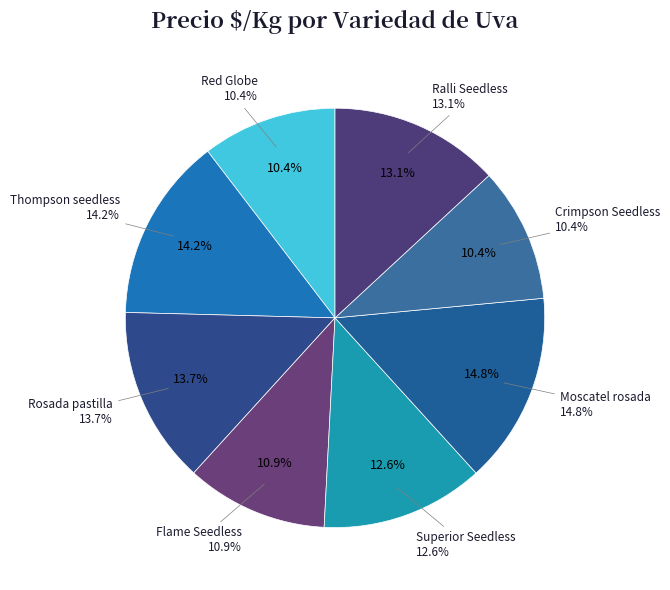

To the nearest percent, what percentage of the pie is Rosada pastilla?

14%